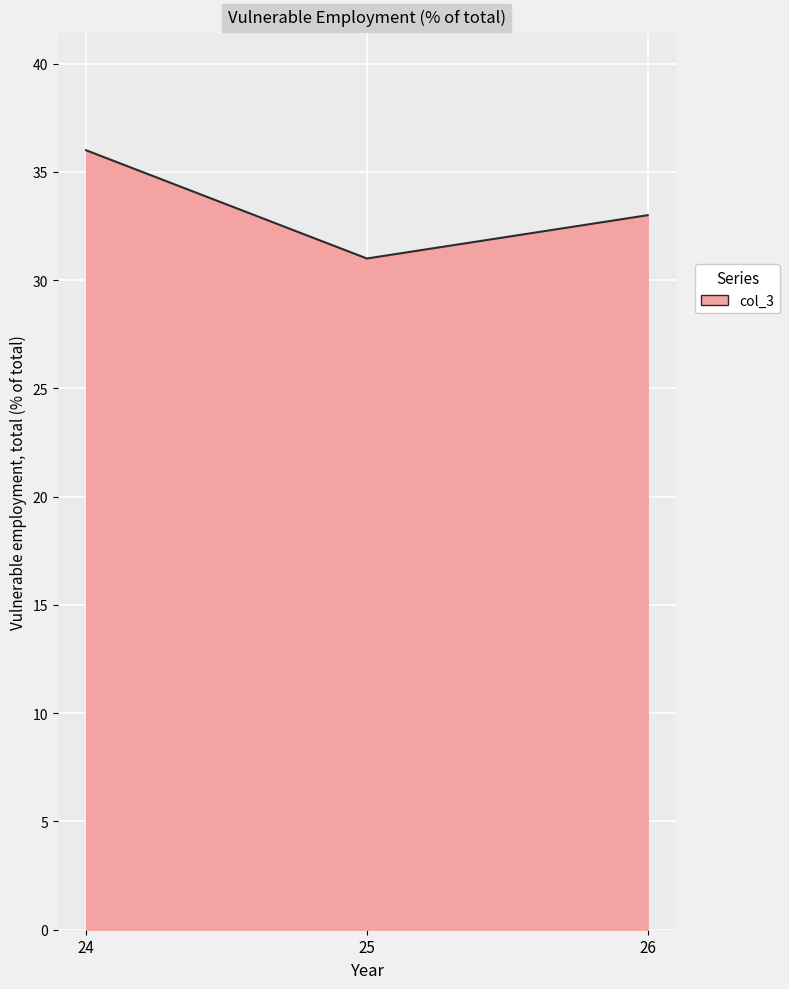

How many categories are shown in the chart?

3